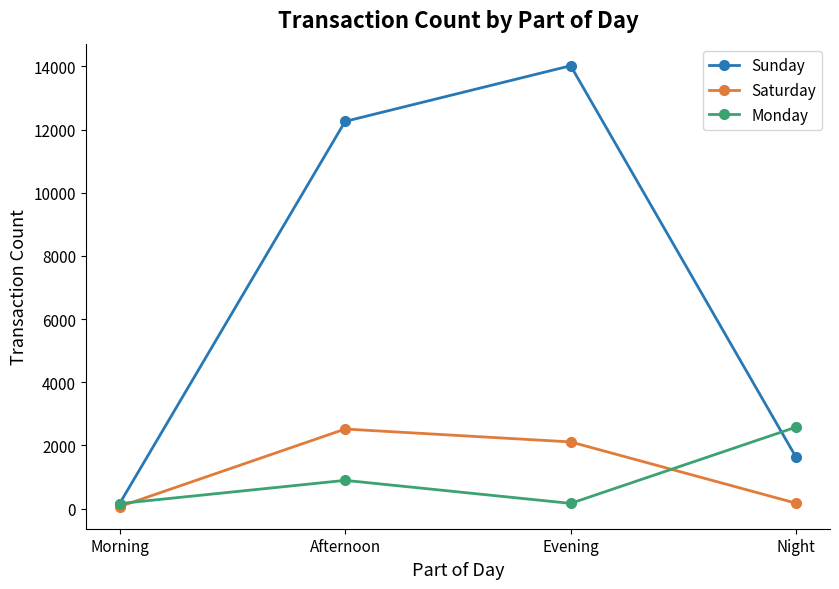

What is the difference between the Monday values at Night and Morning?

2422